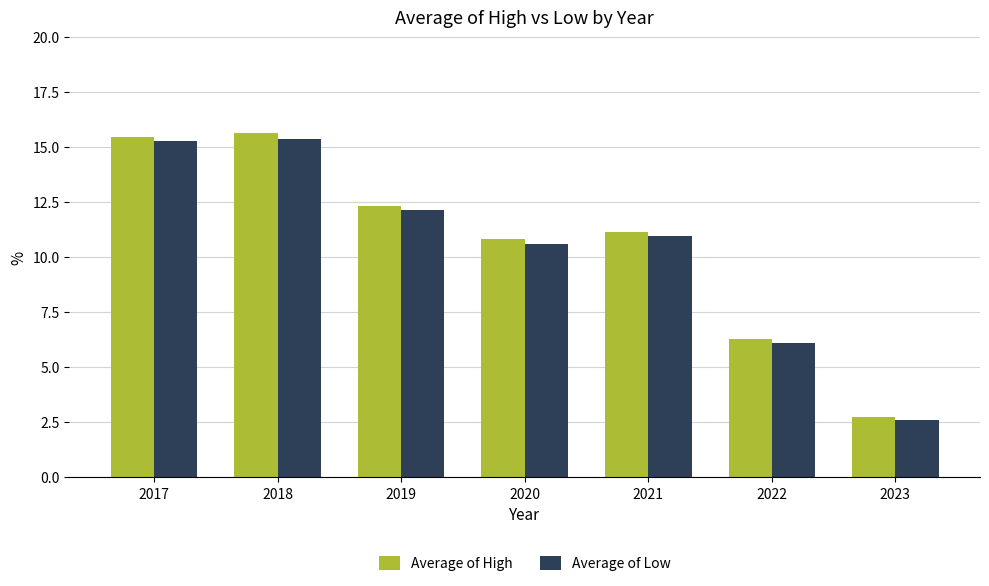

List the series in order of their peak value, lowest first.

Average of Low, Average of High